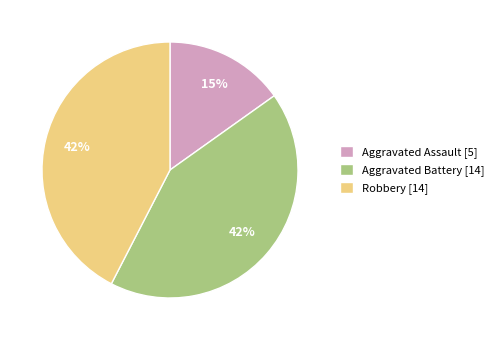

To the nearest percent, what portion does Robbery represent?

42%